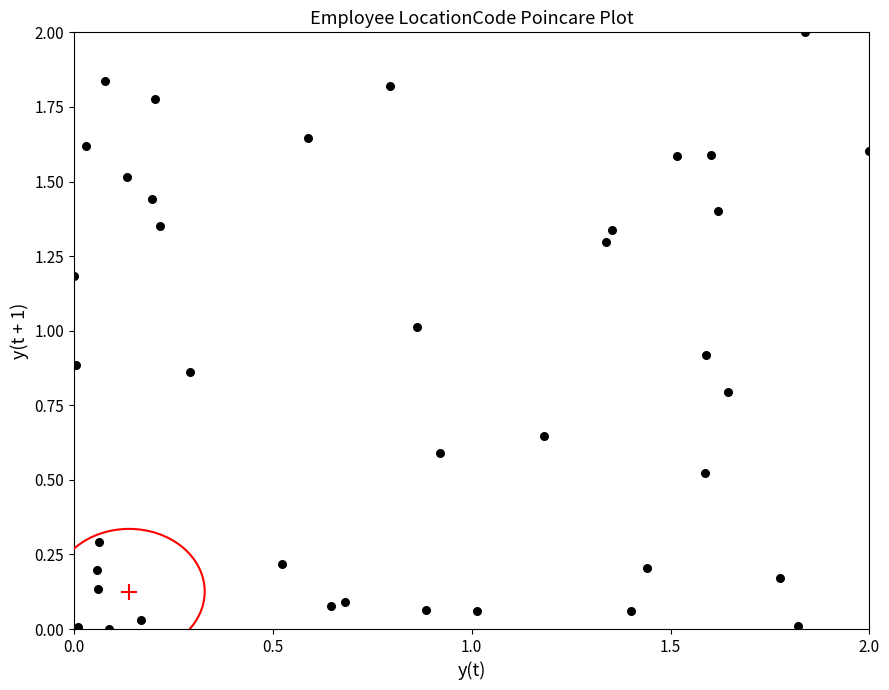

What is the range of Y values (max minus min)?

2.0